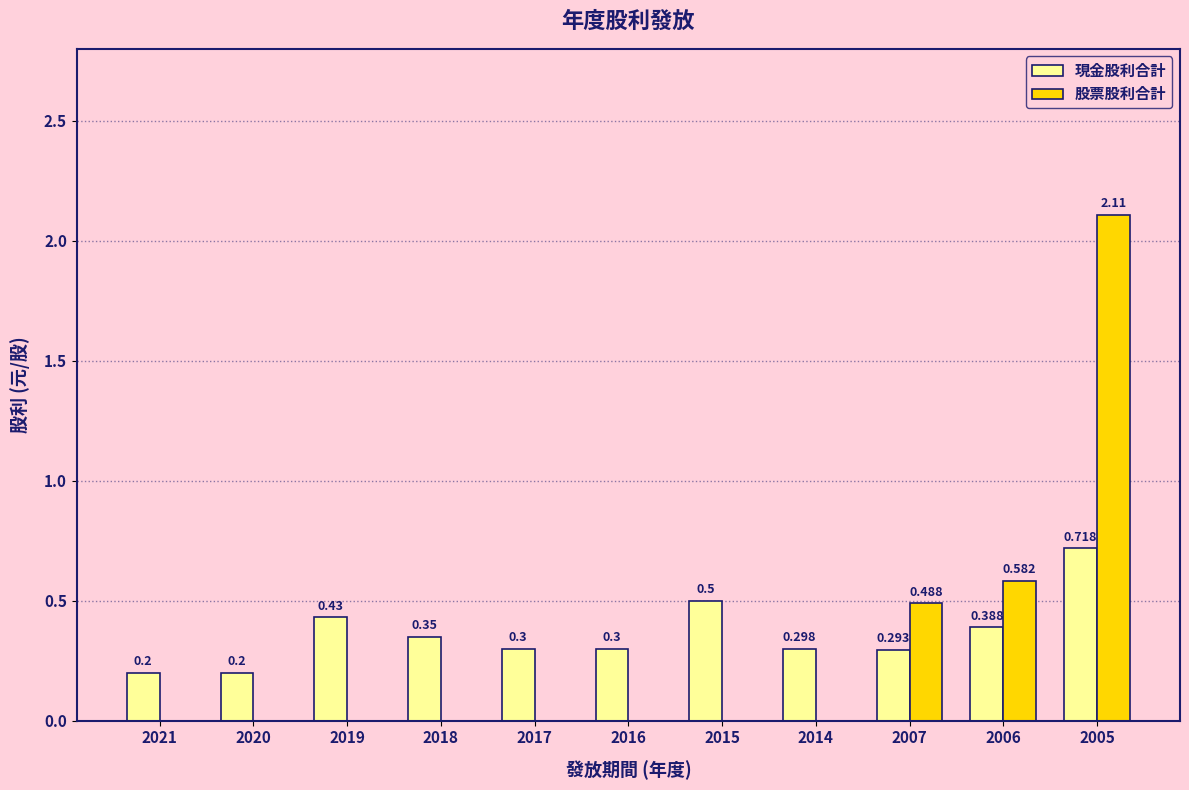

Is the value of 現金股利合計 at 2016 greater than the value of 股票股利合計 at 2005?

No